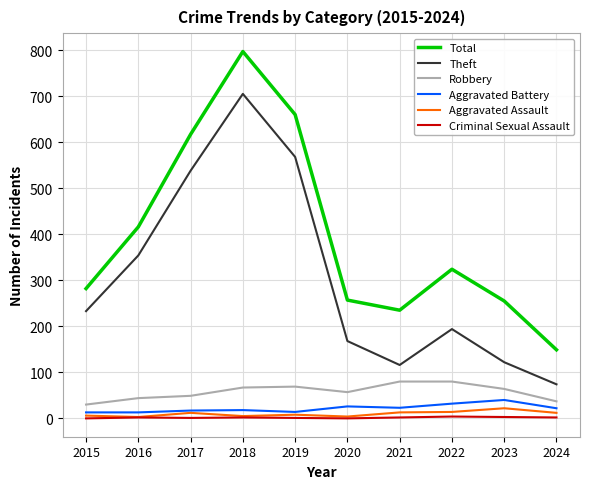

In Total, how many points are lower than both neighbors (excluding endpoints)?

1